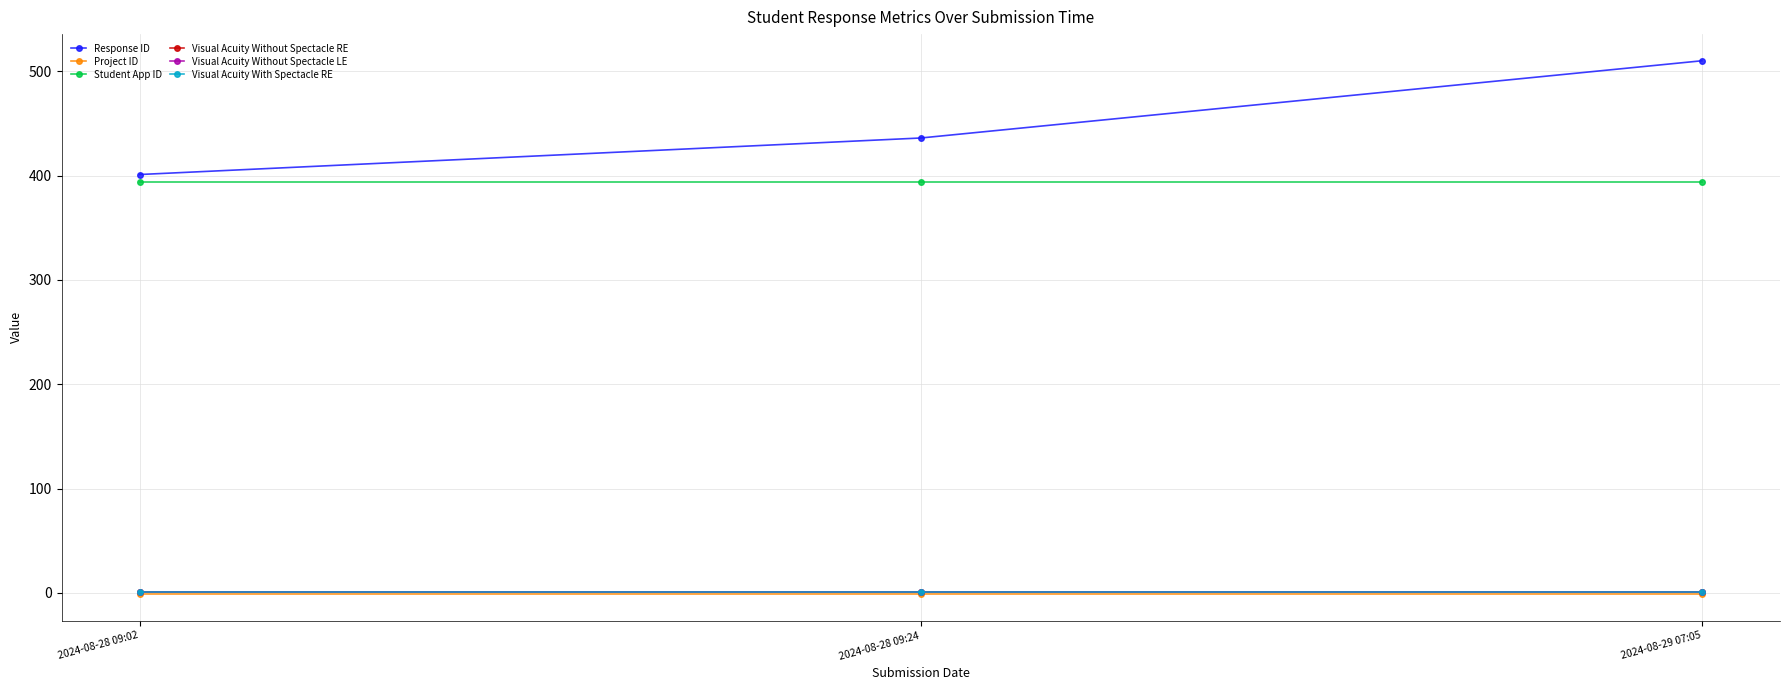

Which series has the largest range (max minus min)?

Response ID